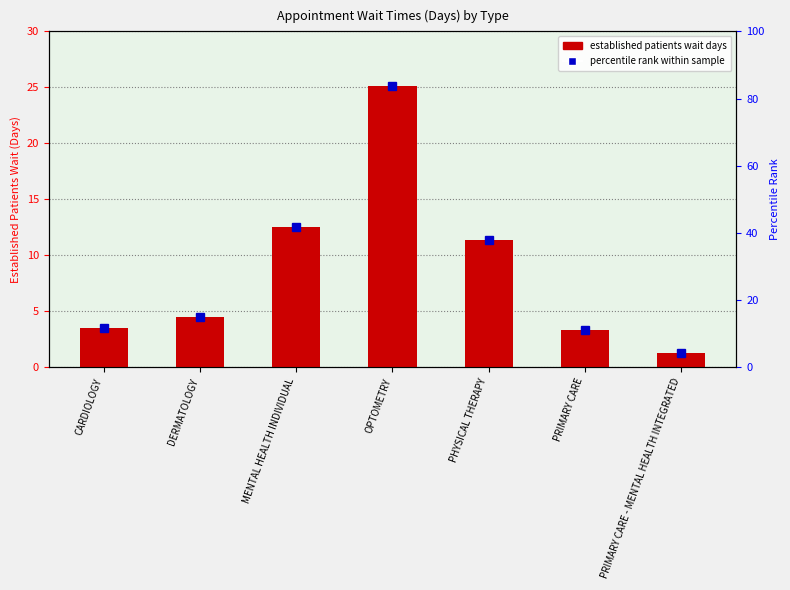

At which category does the chart reach its peak across all series?

OPTOMETRY